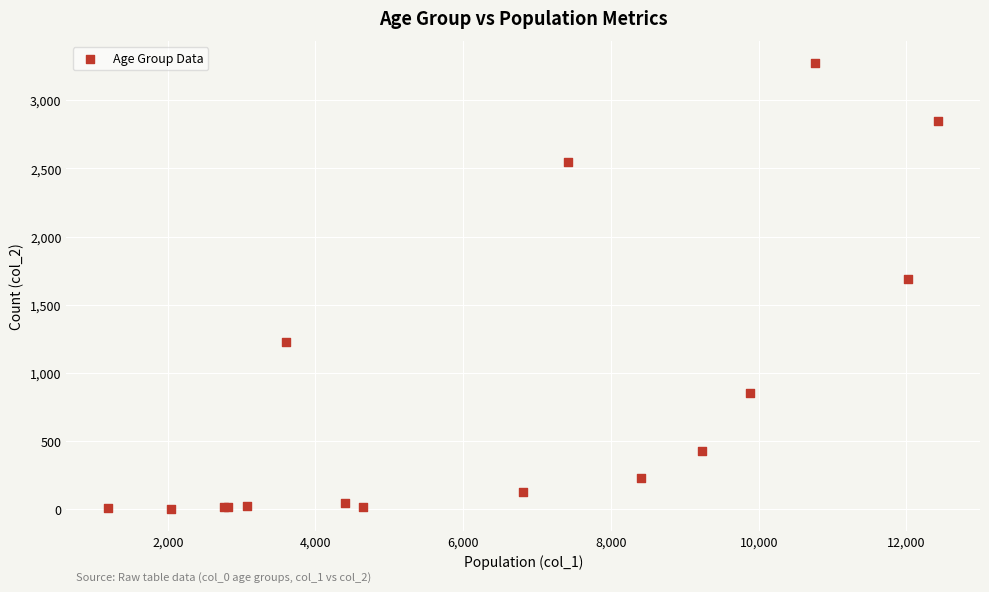

What Y value in the scatter plot is closest to 1638?

1690